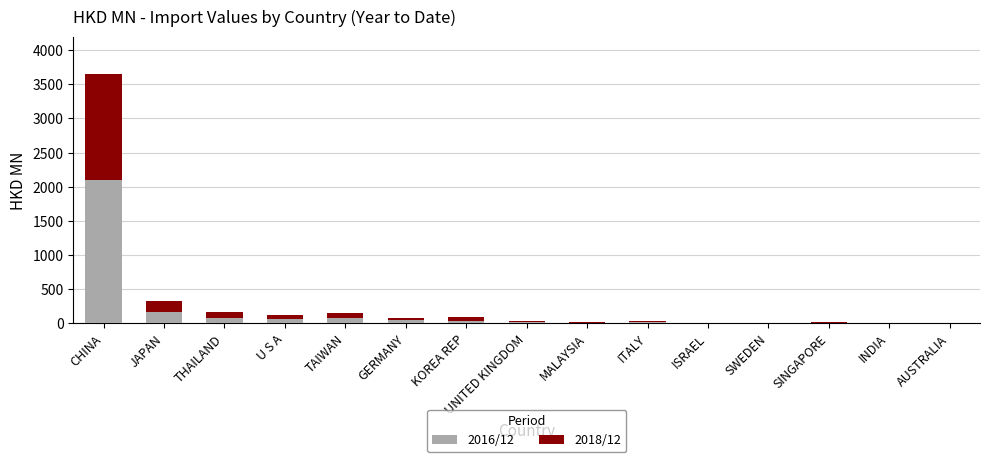

What is the sum of all 2016/12 values?

2610.5